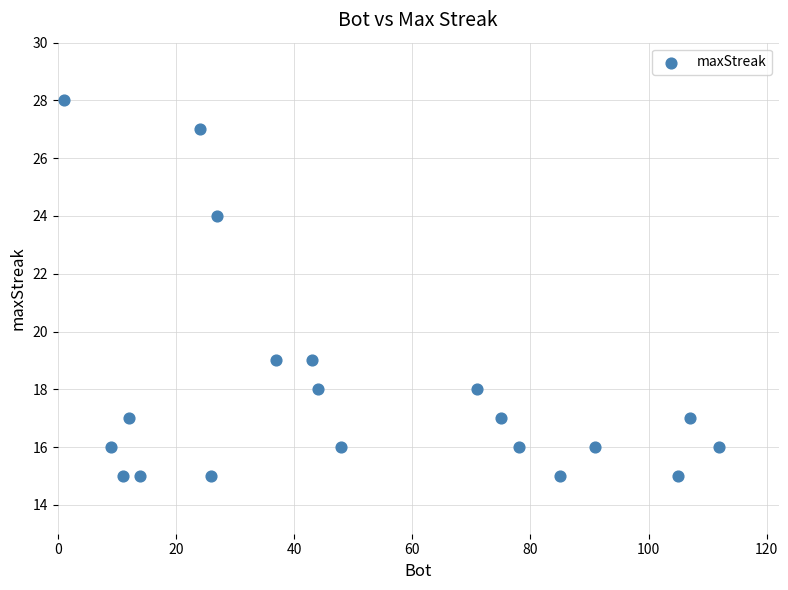

What is the range of X values (max minus min)?

111